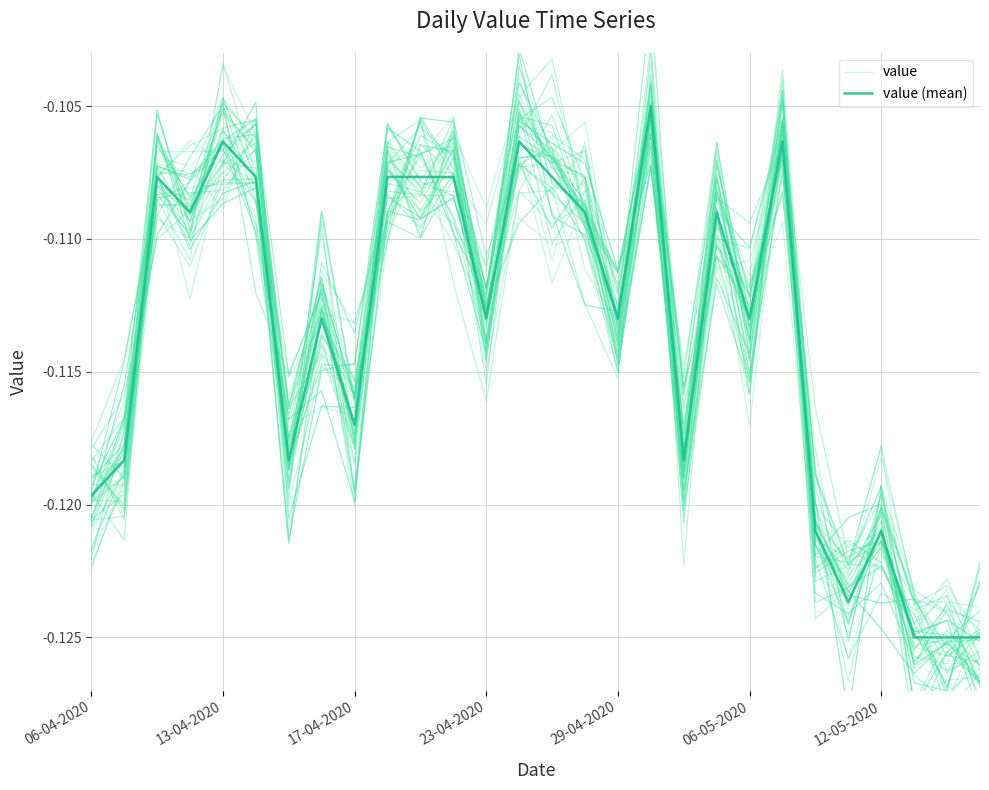

Reading left to right, extract all data points from this chart.

value: -0.1	-0.1	-0.1	-0.1	-0.1	-0.1	-0.1	-0.1	-0.1	-0.1	-0.1	-0.1	-0.1	-0.1	-0.1	-0.1	-0.1	-0.1	-0.1	-0.1	-0.1	-0.1	-0.1	-0.1	-0.1	-0.1	-0.1	-0.1
value (mean): -0.1	-0.1	-0.1	-0.1	-0.1	-0.1	-0.1	-0.1	-0.1	-0.1	-0.1	-0.1	-0.1	-0.1	-0.1	-0.1	-0.1	-0.1	-0.1	-0.1	-0.1	-0.1	-0.1	-0.1	-0.1	-0.1	-0.1	-0.1